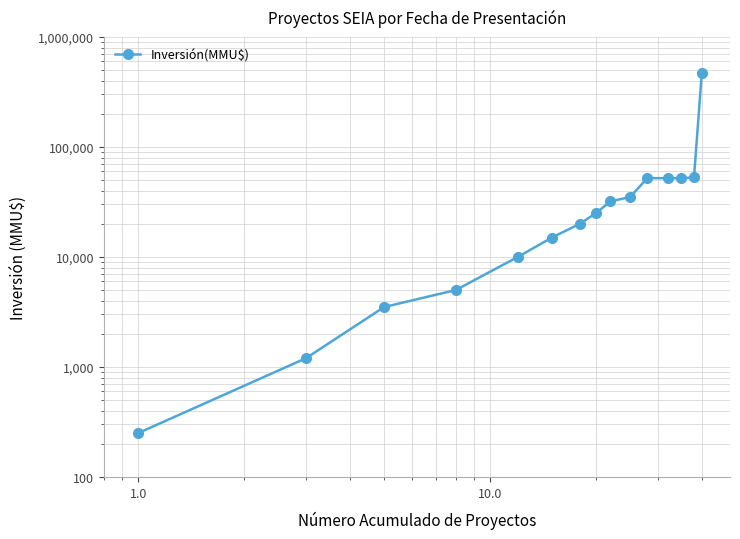

Is it true that the value at 7 is 38896?

False